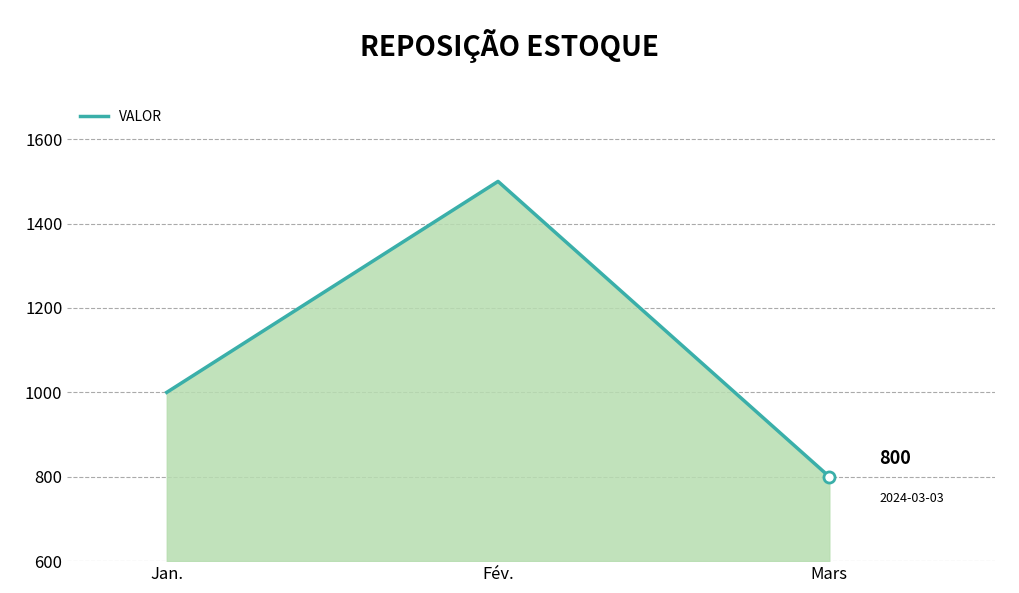

Reading right to left, extract all data points from this chart.

800	1500	1000